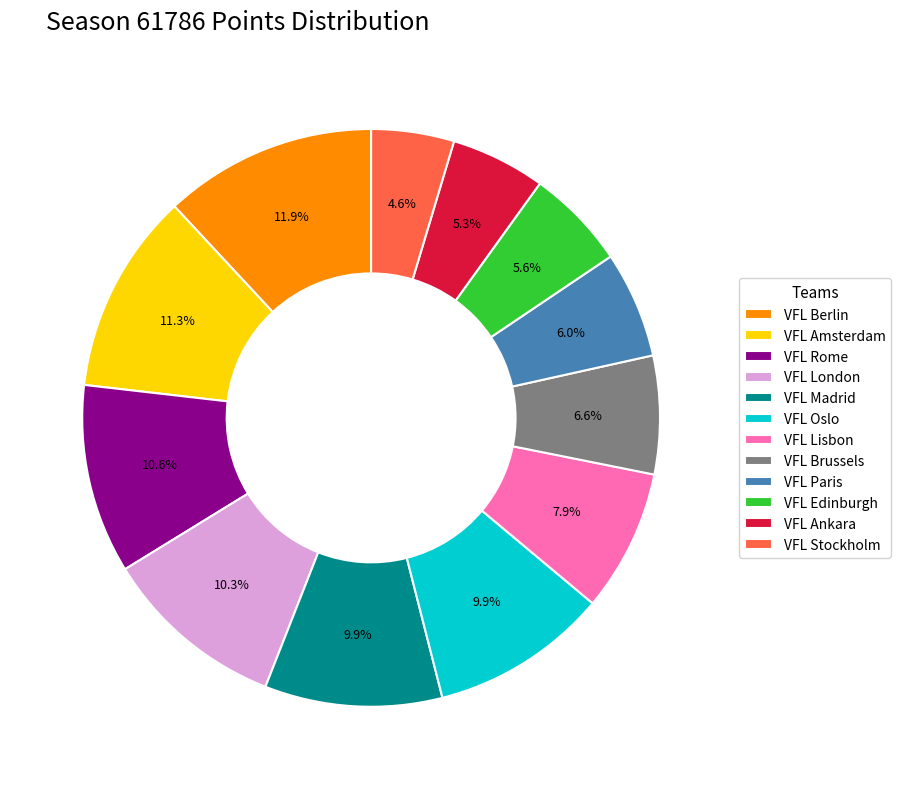

Is it true that VFL Madrid is 1% of the pie?

False